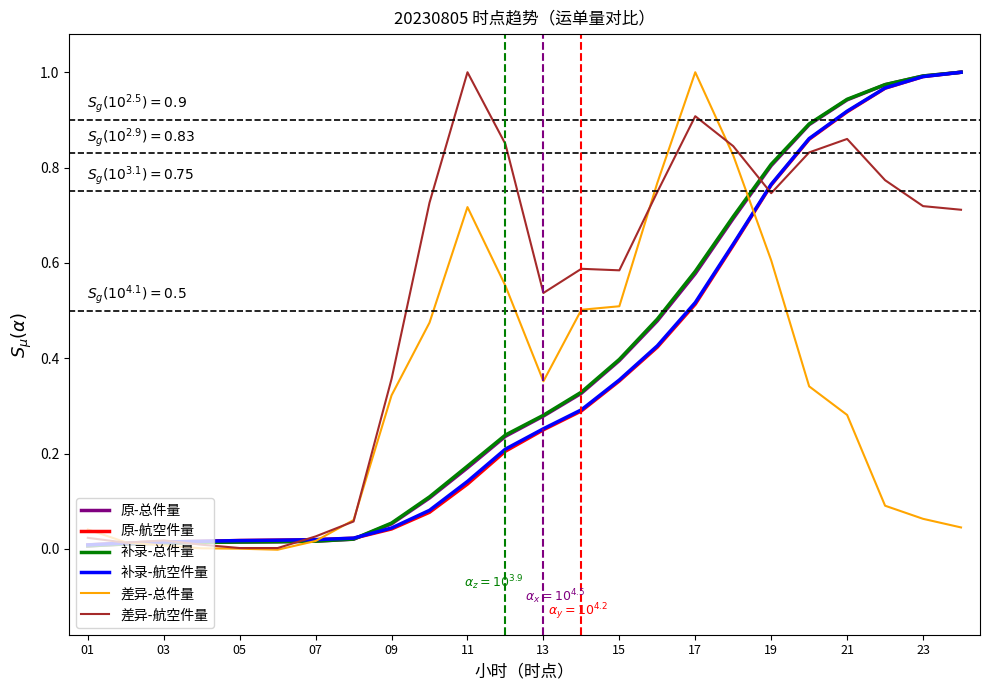

Which series has the widest spread of values?

差异-总件量